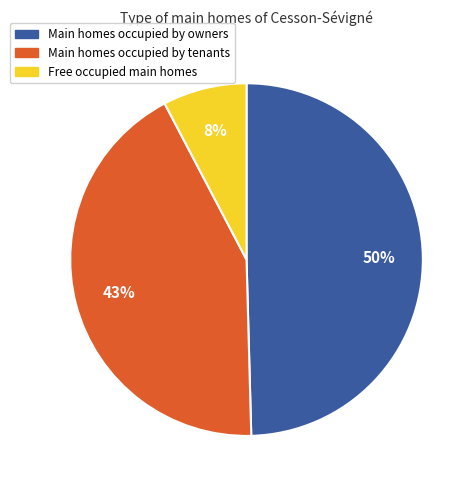

Approximately how many times larger is the value at Main homes occupied by tenants compared to Main homes occupied by owners?

0.9